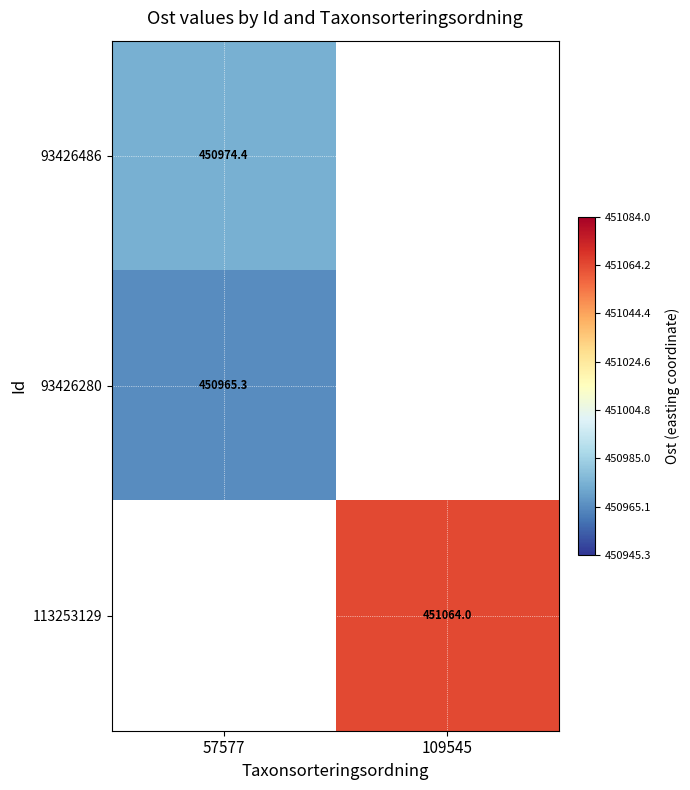

Is the value of 93426280 at 57577 greater than the value of 93426486 at 57577?

No